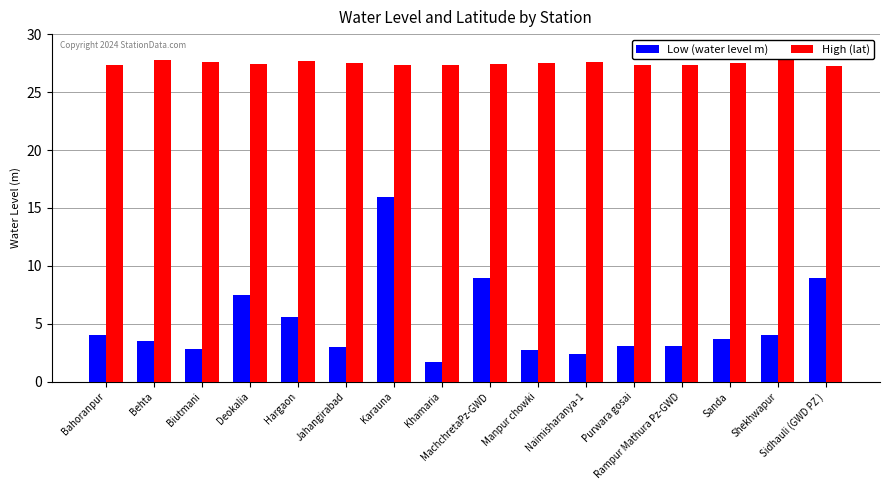

Is it true that Low (water level m) equals 6.9 at Shekhwapur?

False